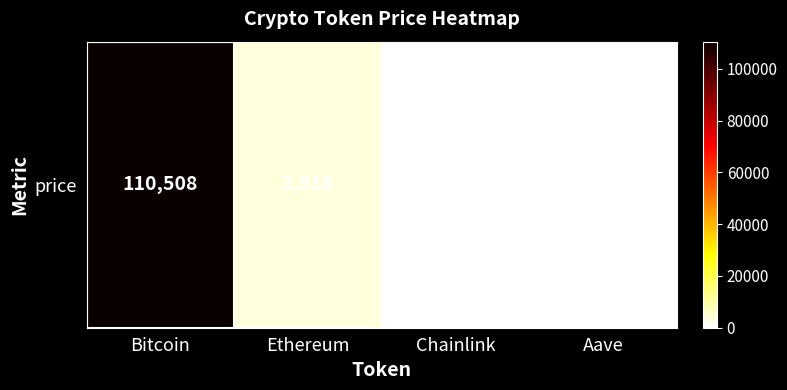

True or false: the data shows 3917.6 at Ethereum.

True